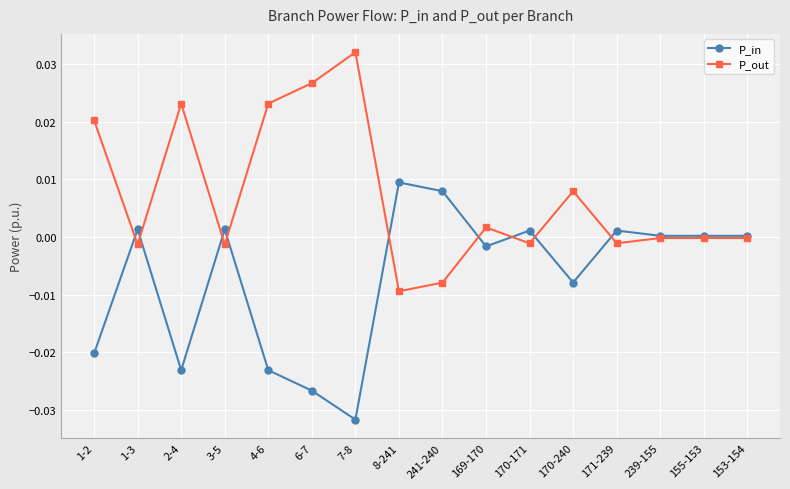

True or false: P_out has a value of 0.0 at 6-7.

True